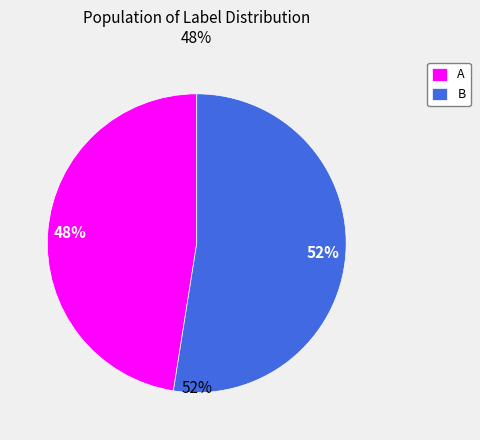

What is the smallest slice in the pie chart?

A